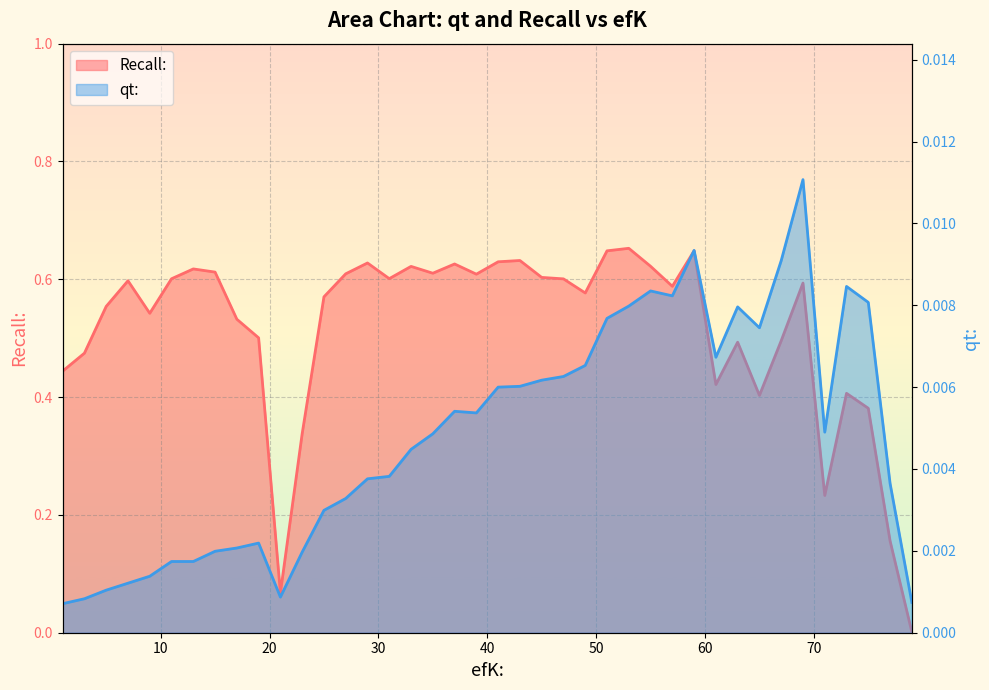

Reading right to left, transcribe all the data shown in this chart.

qt:: 79=0.0	77=0.0	75=0.0	73=0.0	71=0.0	69=0.0	67=0.0	65=0.0	63=0.0	61=0.0	59=0.0	57=0.0	55=0.0	53=0.0	51=0.0	49=0.0	47=0.0	45=0.0	43=0.0	41=0.0	39=0.0	37=0.0	35=0.0	33=0.0	31=0.0	29=0.0	27=0.0	25=0.0	23=0.0	21=0.0	19=0.0	17=0.0	15=0.0	13=0.0	11=0.0	9=0.0	7=0.0	5=0.0	3=0.0	1=0.0
Recall:: 79=0.0	77=0.2	75=0.4	73=0.4	71=0.2	69=0.6	67=0.5	65=0.4	63=0.5	61=0.4	59=0.6	57=0.6	55=0.6	53=0.7	51=0.6	49=0.6	47=0.6	45=0.6	43=0.6	41=0.6	39=0.6	37=0.6	35=0.6	33=0.6	31=0.6	29=0.6	27=0.6	25=0.6	23=0.3	21=0.1	19=0.5	17=0.5	15=0.6	13=0.6	11=0.6	9=0.5	7=0.6	5=0.6	3=0.5	1=0.4